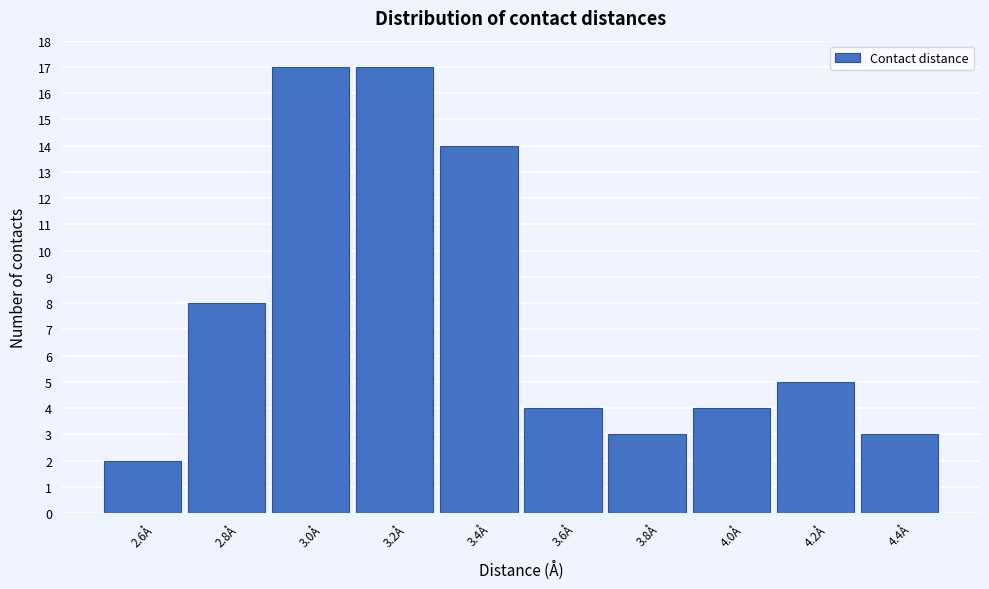

Reading left to right, what are all the values shown in this chart?

2.6Å=2	2.8Å=8	3.0Å=17	3.2Å=17	3.4Å=14	3.6Å=4	3.8Å=3	4.0Å=4	4.2Å=5	4.4Å=3